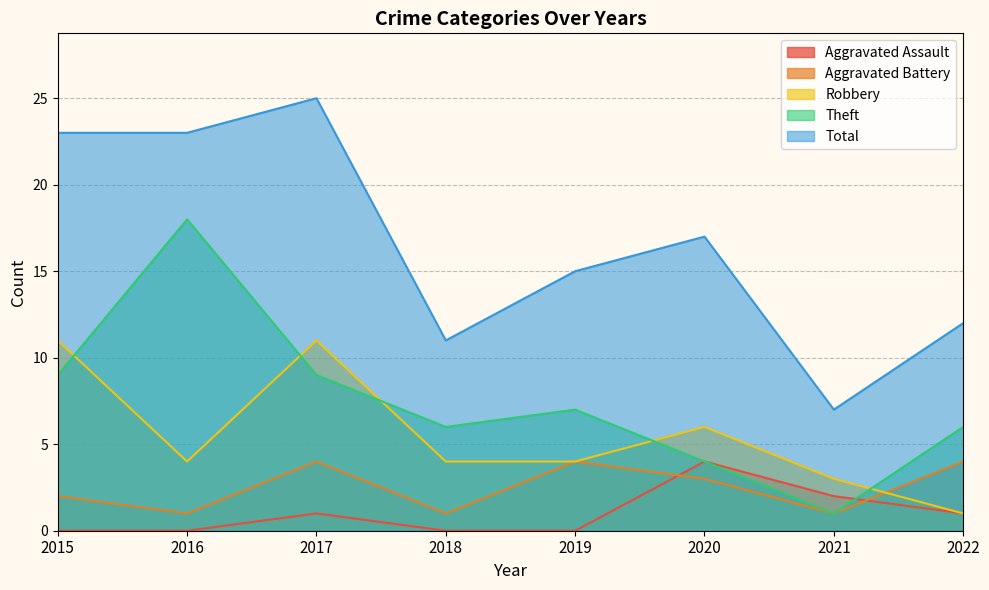

Rank the series by their maximum value, from highest to lowest.

Total, Theft, Robbery, Aggravated Assault, Aggravated Battery